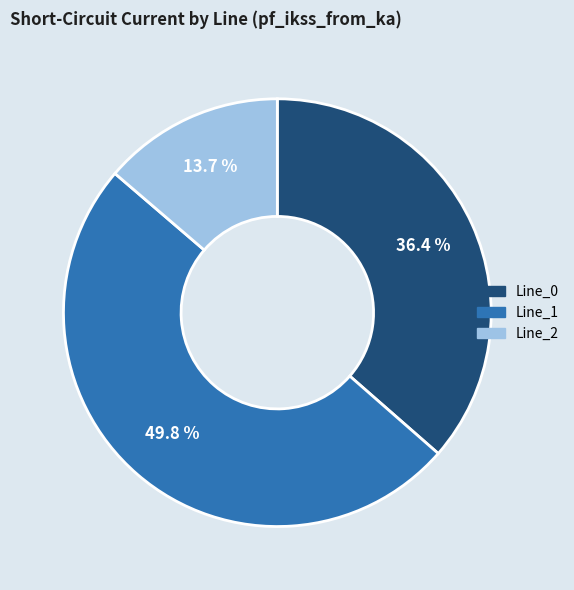

Which slice is the smallest?

Line_2